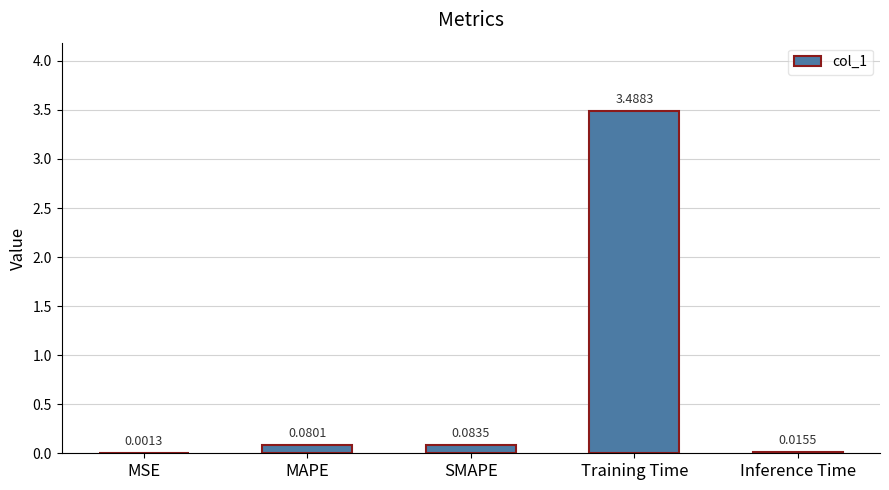

What is the sum of the values at MSE and Training Time?

3.5